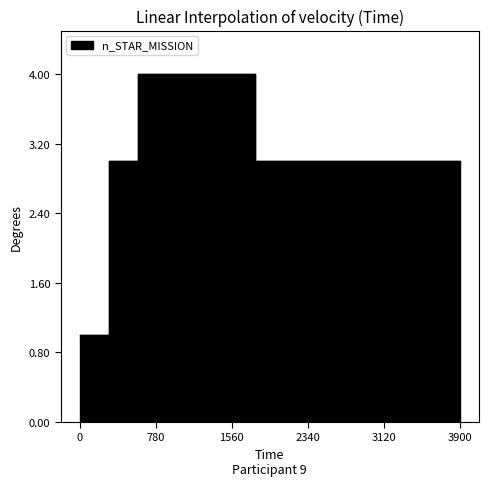

How many values exceed 3?

4